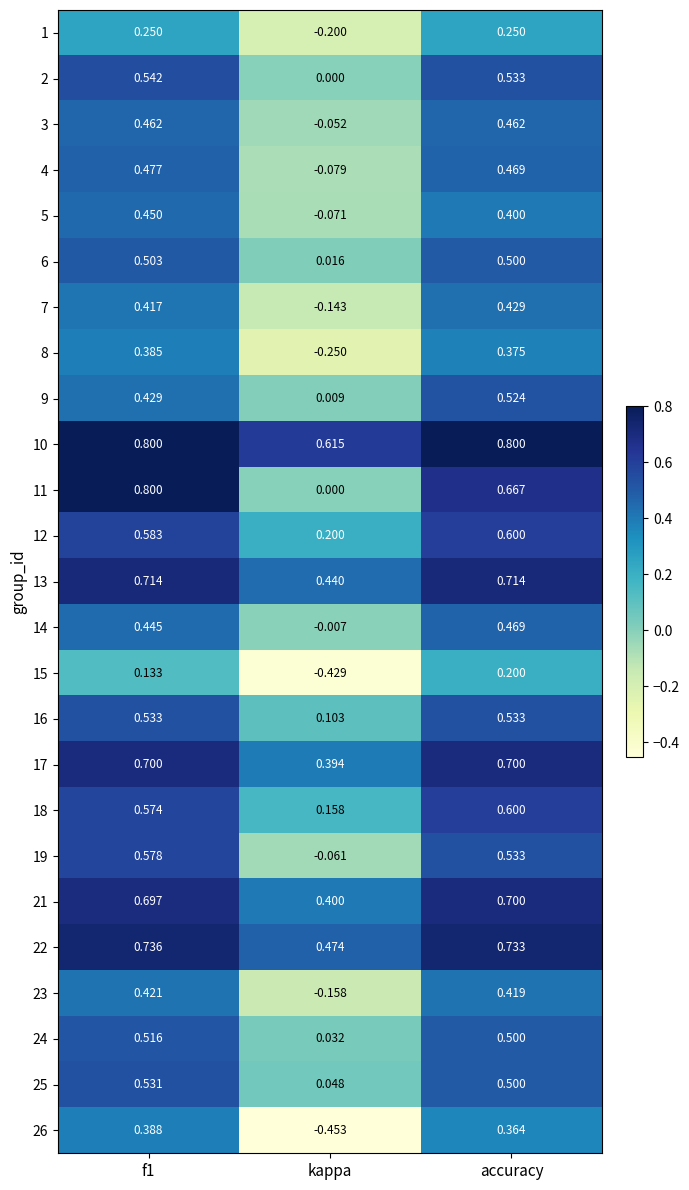

How many categories are shown in the chart?

3